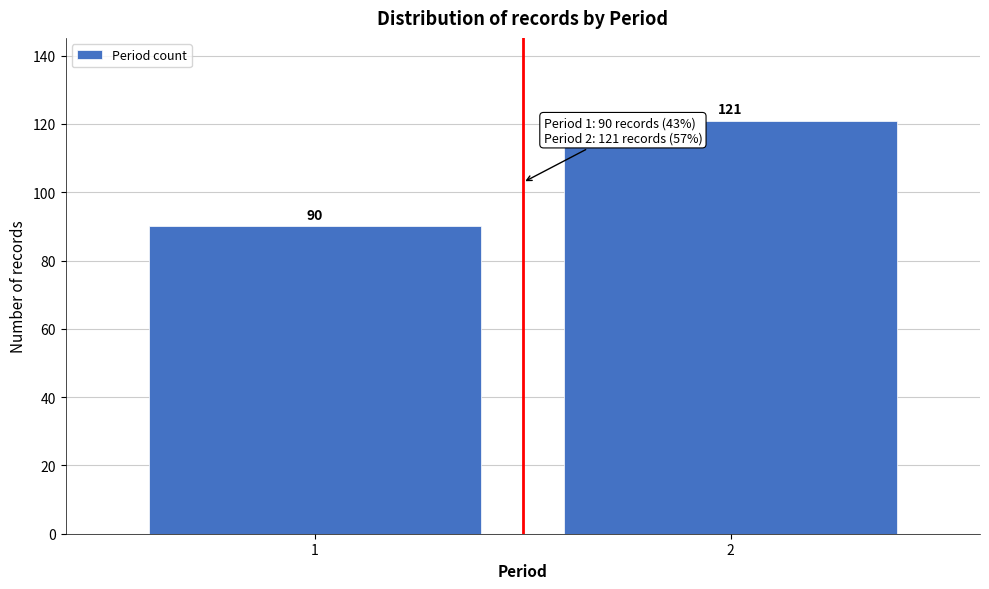

Reading right to left, extract all data points from this chart.

121	90